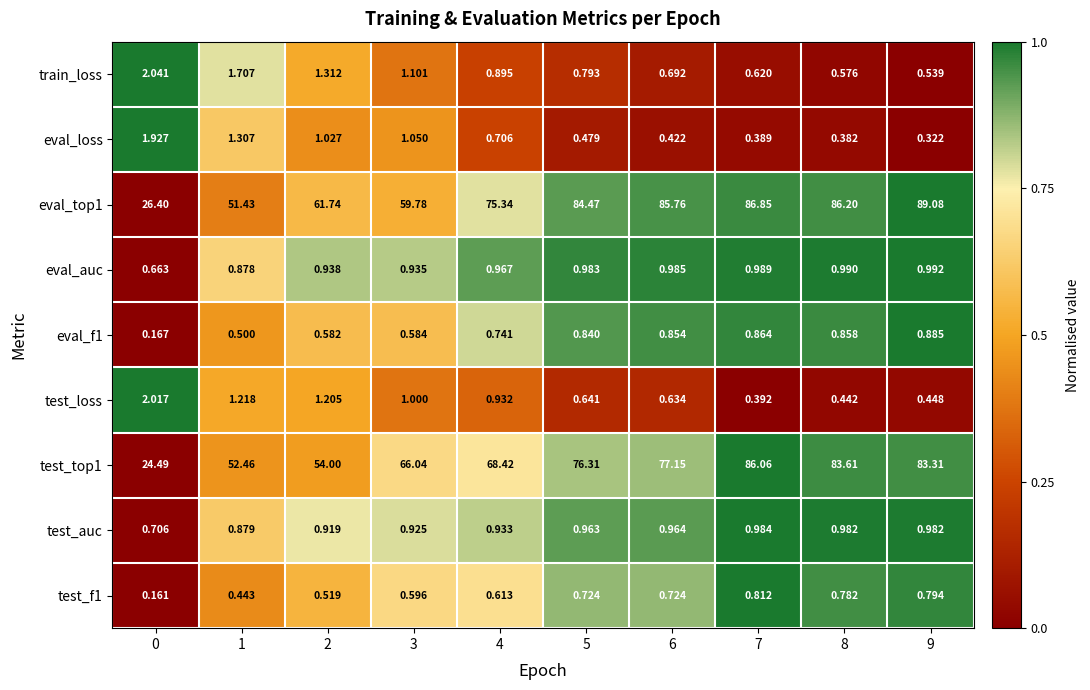

How many series are shown in this chart?

9